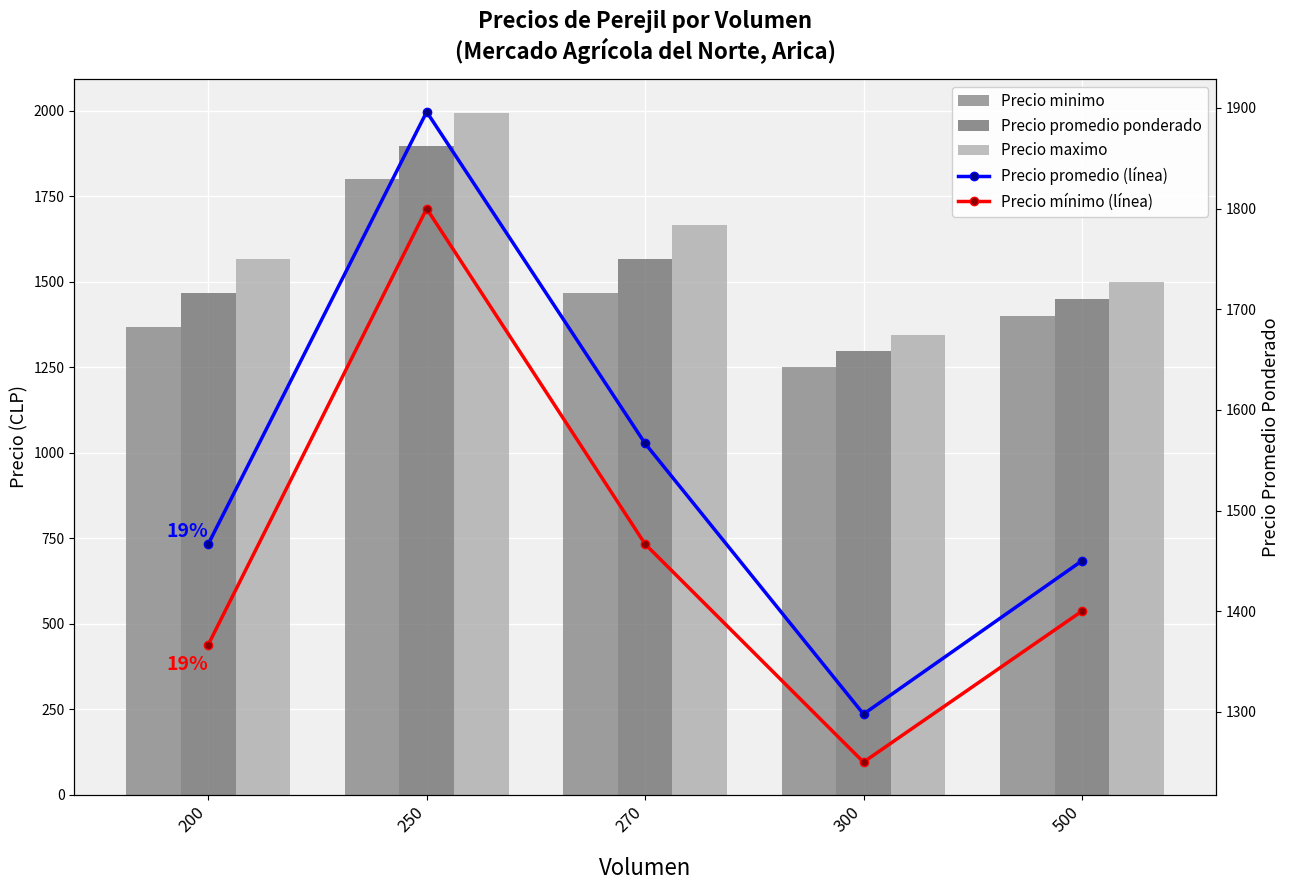

List the series in order of their peak value, lowest first.

Precio minimo, Precio mínimo (línea), Precio promedio ponderado, Precio promedio (línea), Precio maximo